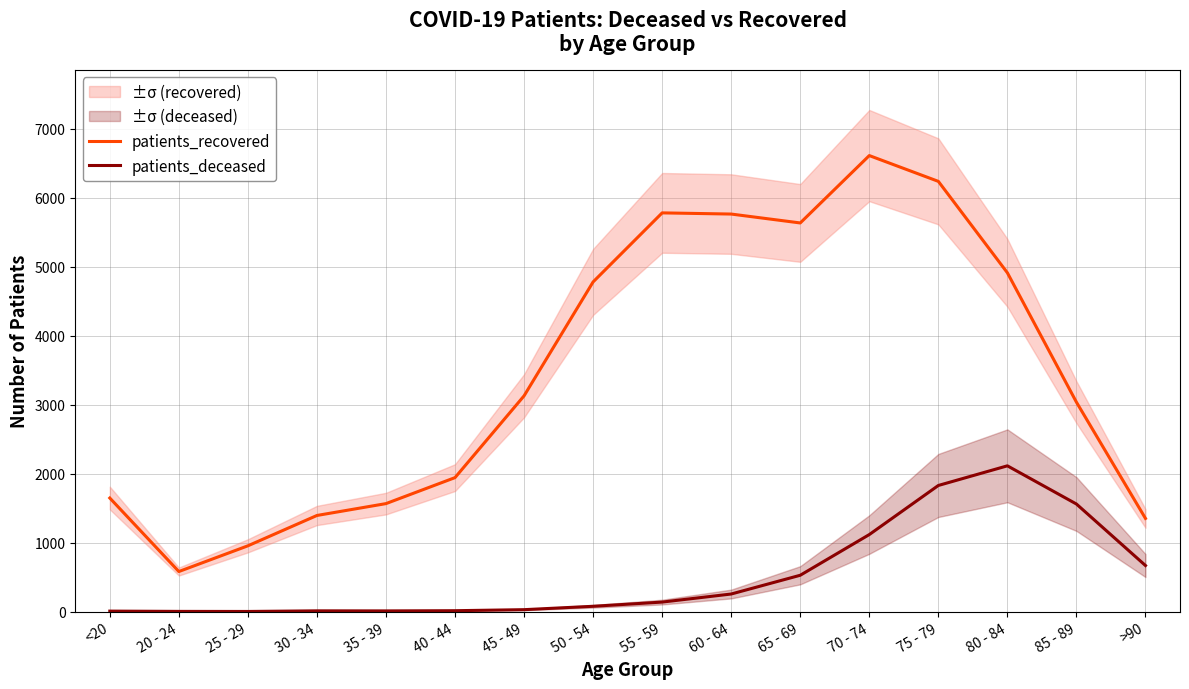

Which category has the highest value across all series?

70 - 74